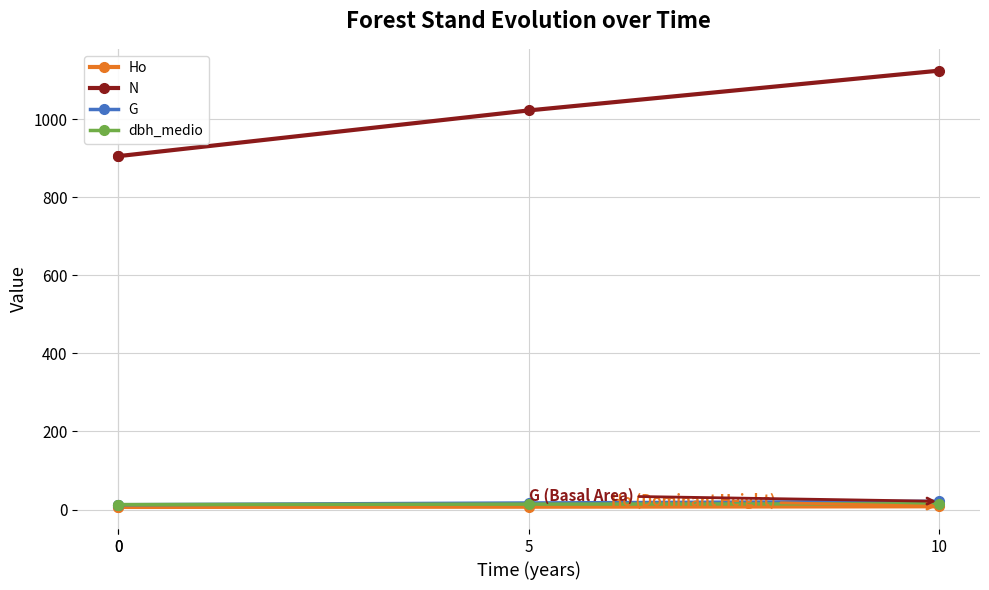

Rank the series at 0 from highest to lowest value.

N, dbh_medio, G, Ho